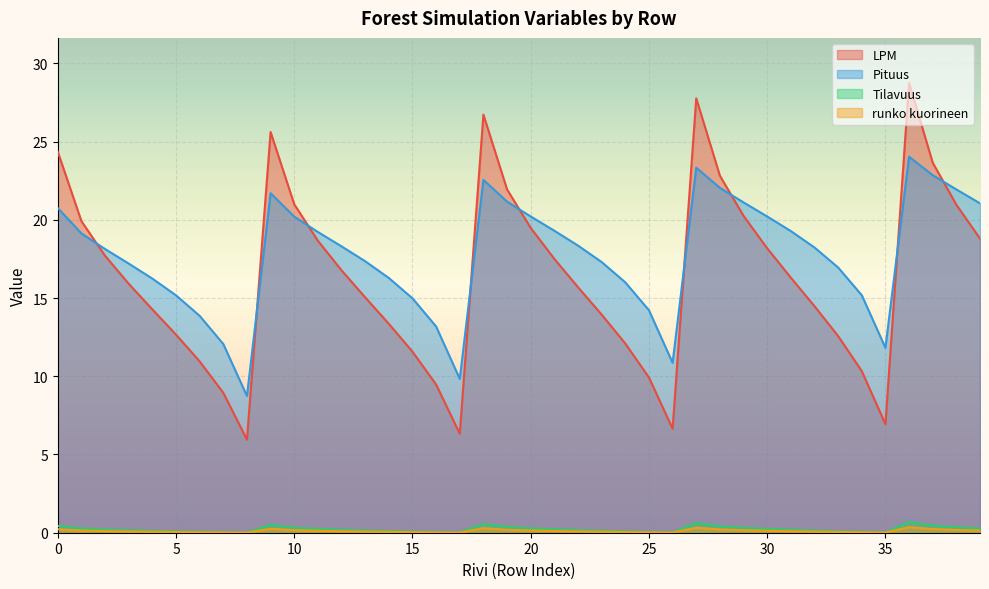

List the series in order of their peak value, highest first.

LPM, Pituus, Tilavuus, runko kuorineen